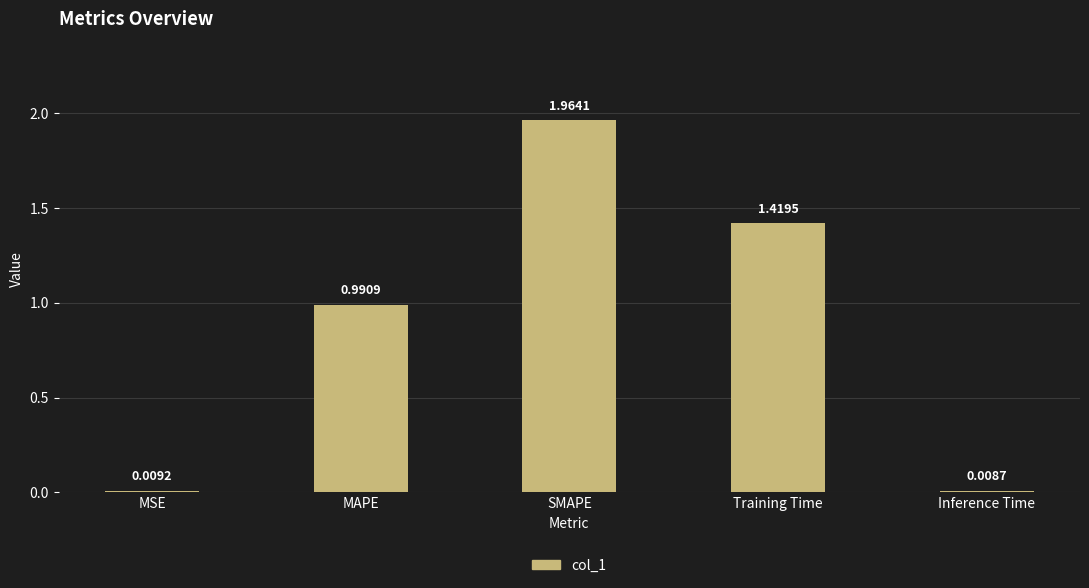

What is the average value?

0.9